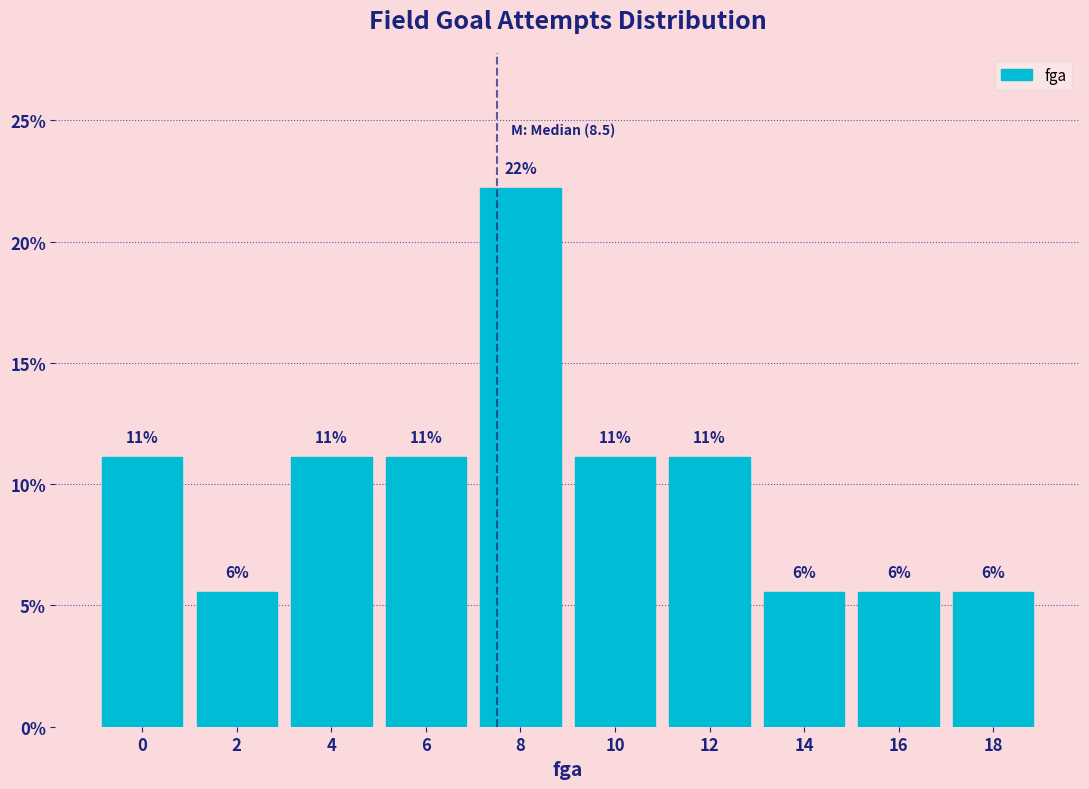

Does the chart contain any negative values?

No